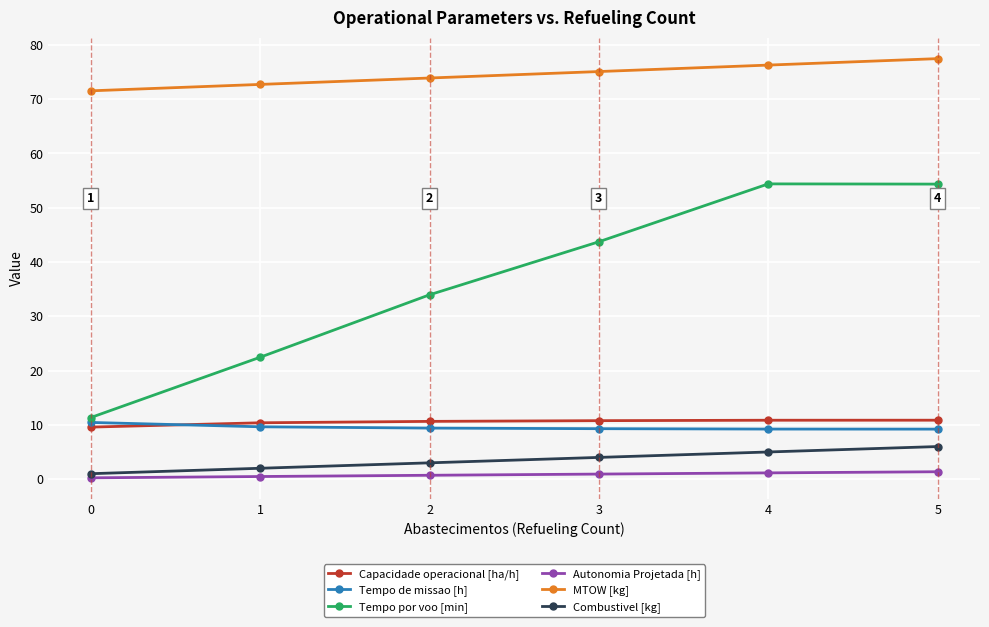

What is the value of the Tempo de missao [h] point at the 5th from the left?

9.2